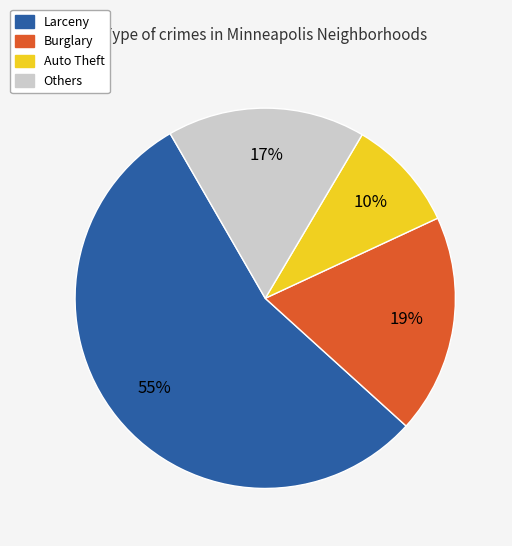

Is it true that Larceny is 46% of the pie?

False